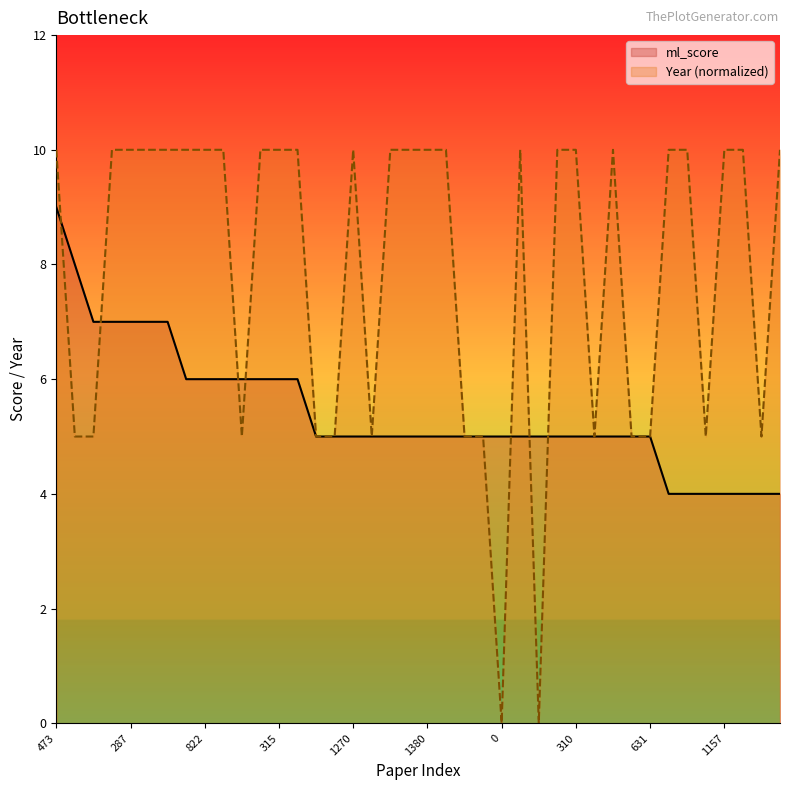

What position from the left is 32?

33